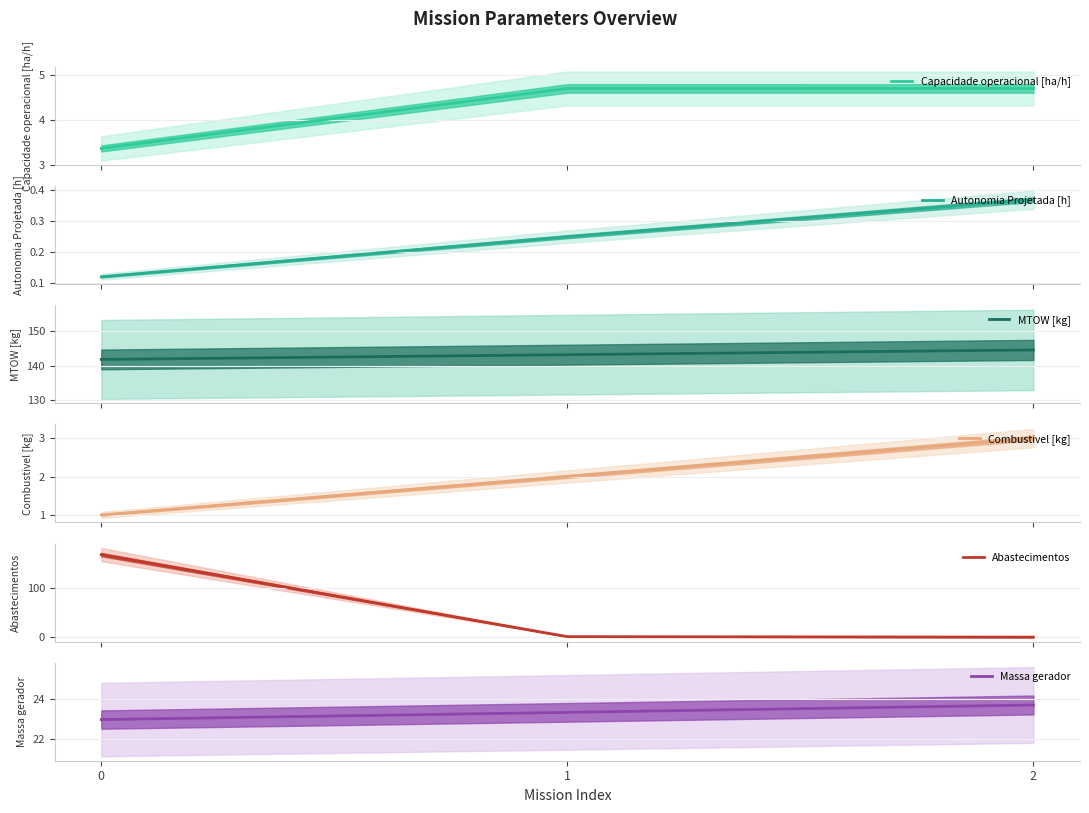

List the series in order of their peak value, highest first.

Abastecimentos, MTOW [kg], Massa gerador, Capacidade operacional [ha/h], Combustivel [kg], Autonomia Projetada [h]